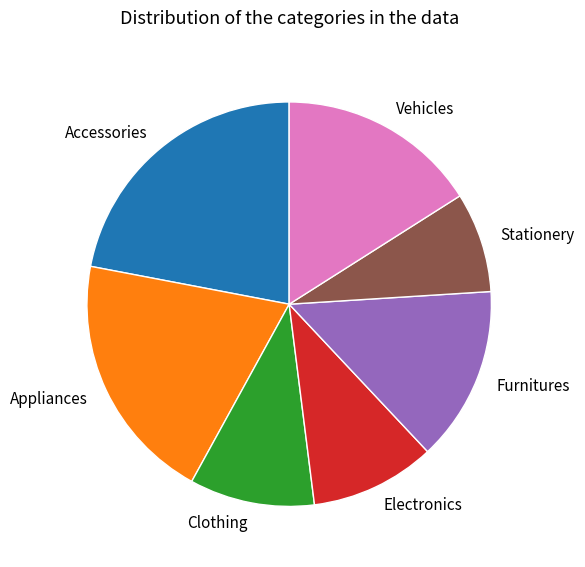

Does any single category account for the majority?

No